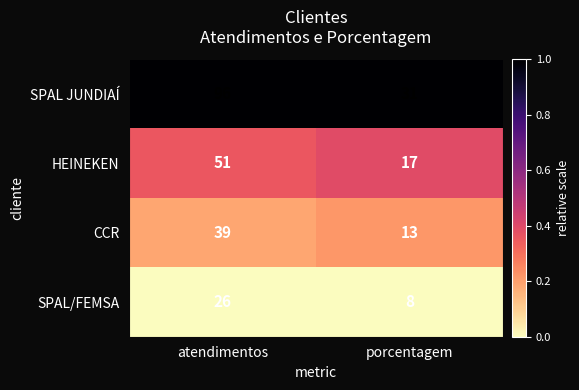

Reading left to right, what are all the values shown in this chart?

SPAL JUNDIAÍ: 96	31
HEINEKEN: 51	17
CCR: 39	13
SPAL/FEMSA: 26	8